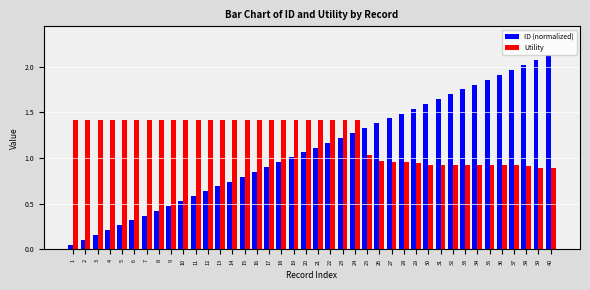

What is the total value across all series at 5?

1.7